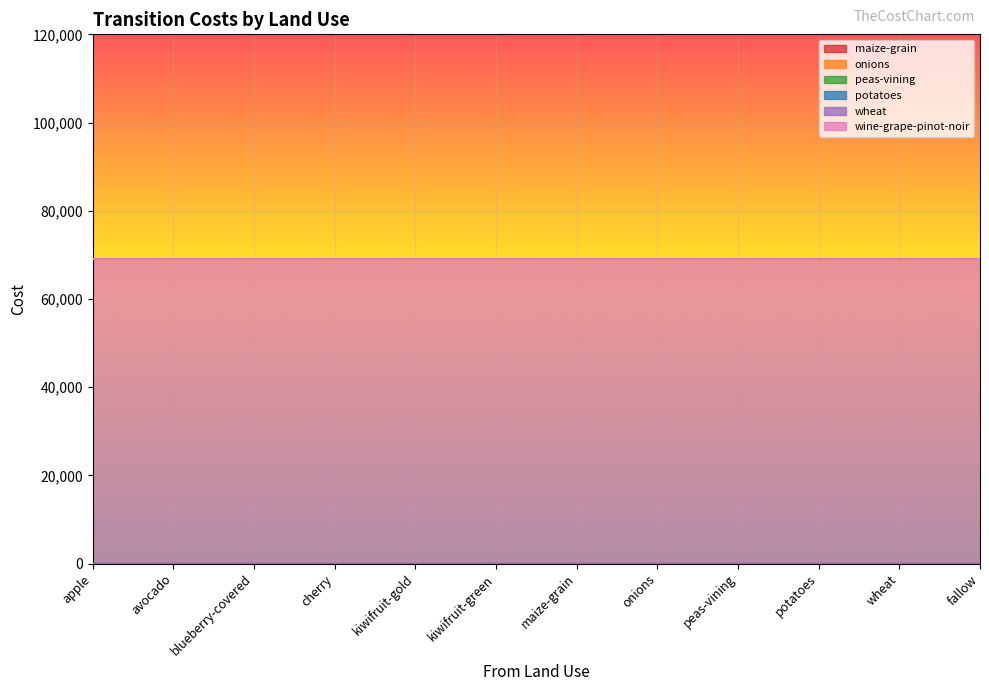

How many categories are shown in the chart?

12